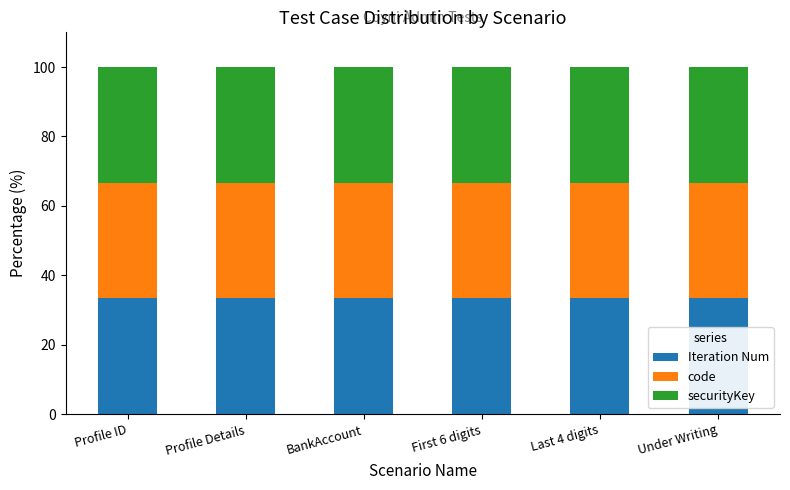

How many bars are there in each group?

3